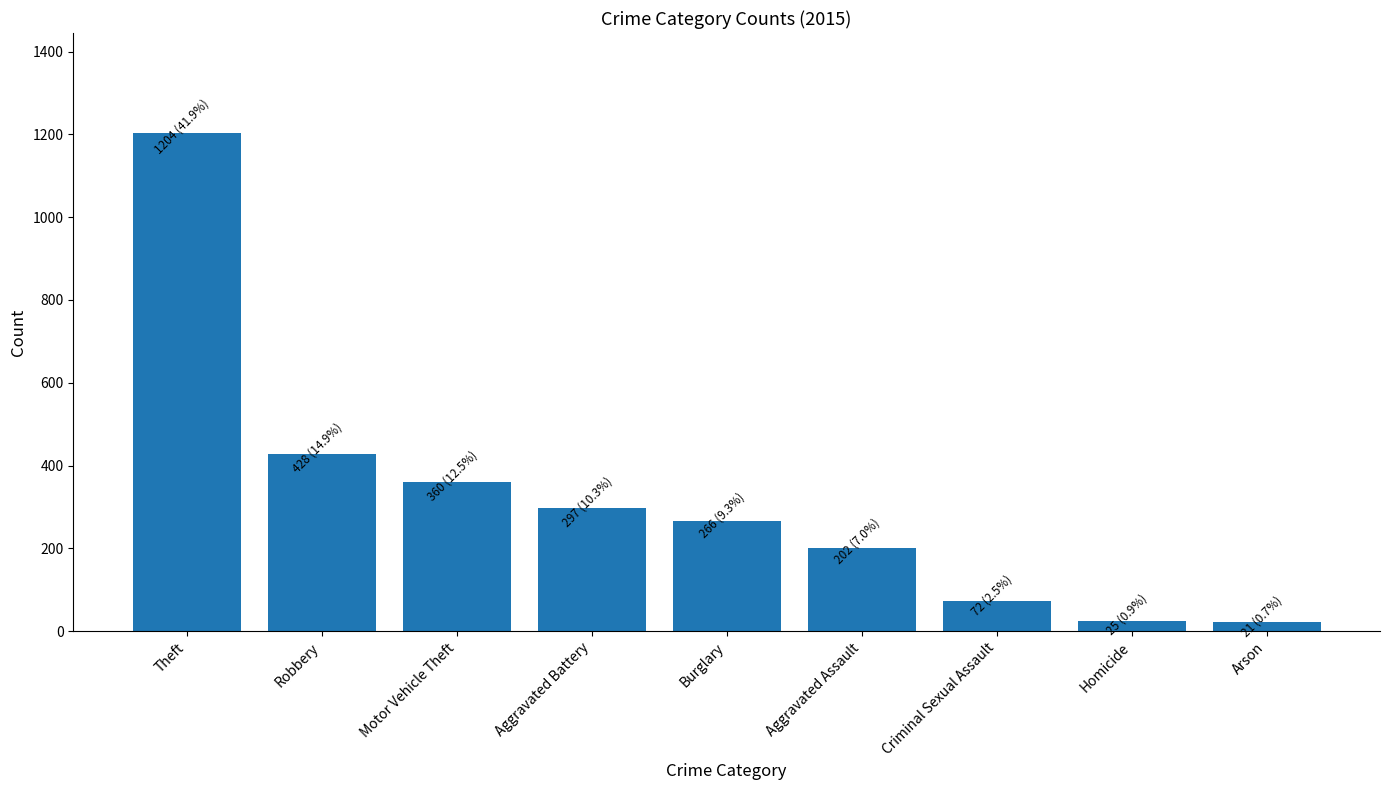

The chart shows a value of 21 at Arson. True or false?

True